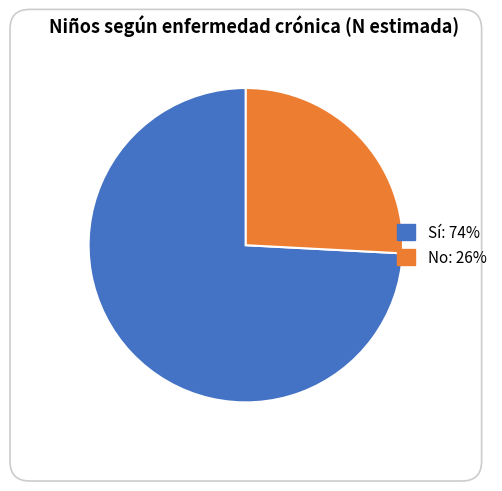

Which slice represents more than half of the pie?

Sí